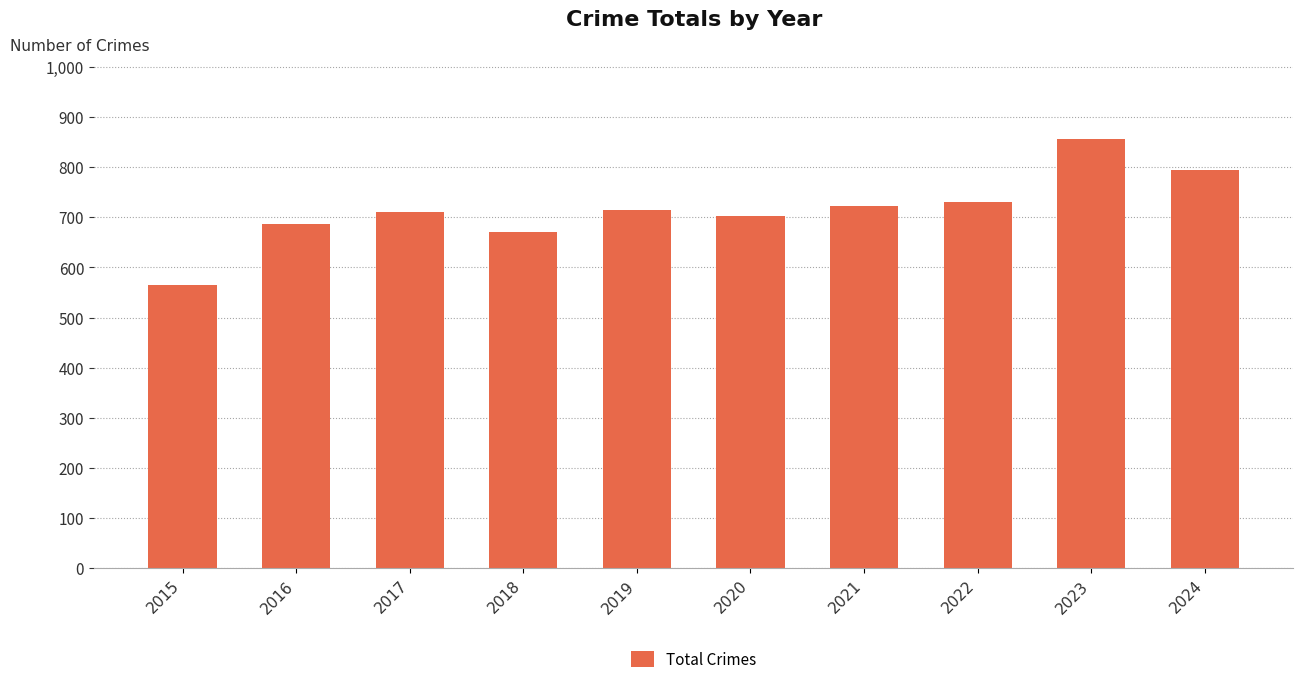

What value does the data have at 2023?

856